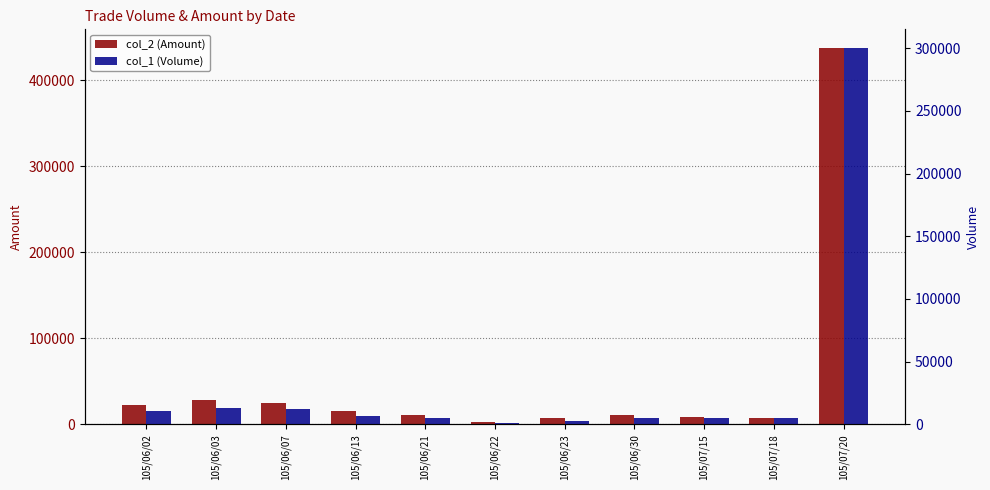

Where does the col_1 (Volume) series first go above 5000?

105/06/02